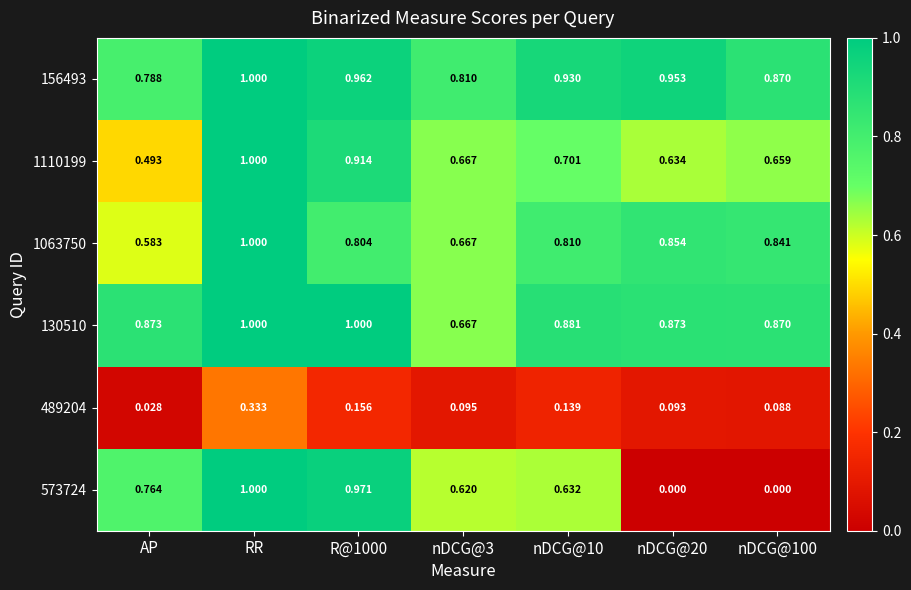

At which category is the sum across all series the highest?

RR